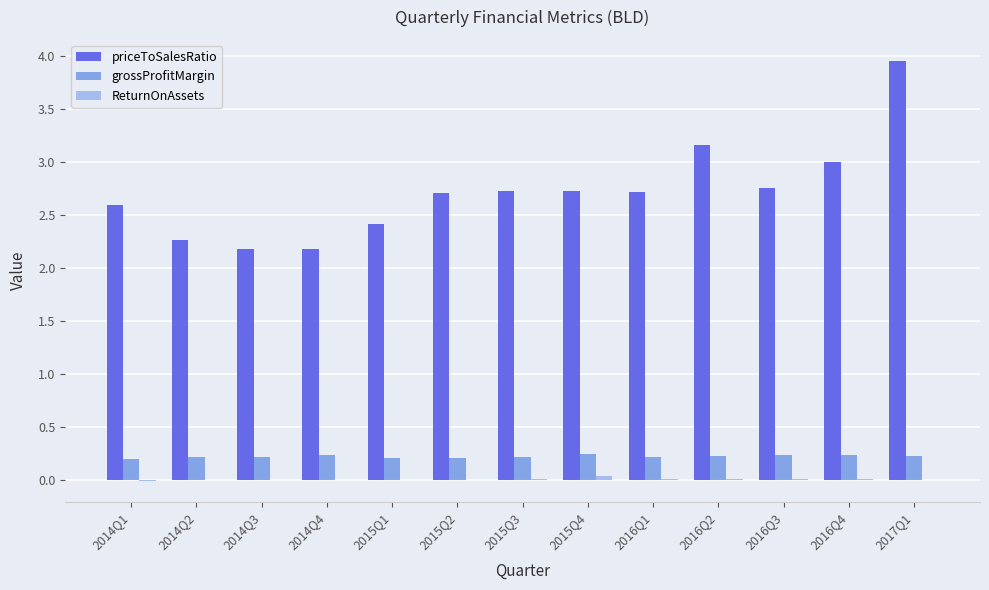

Which label corresponds to the largest value in the chart?

2017Q1